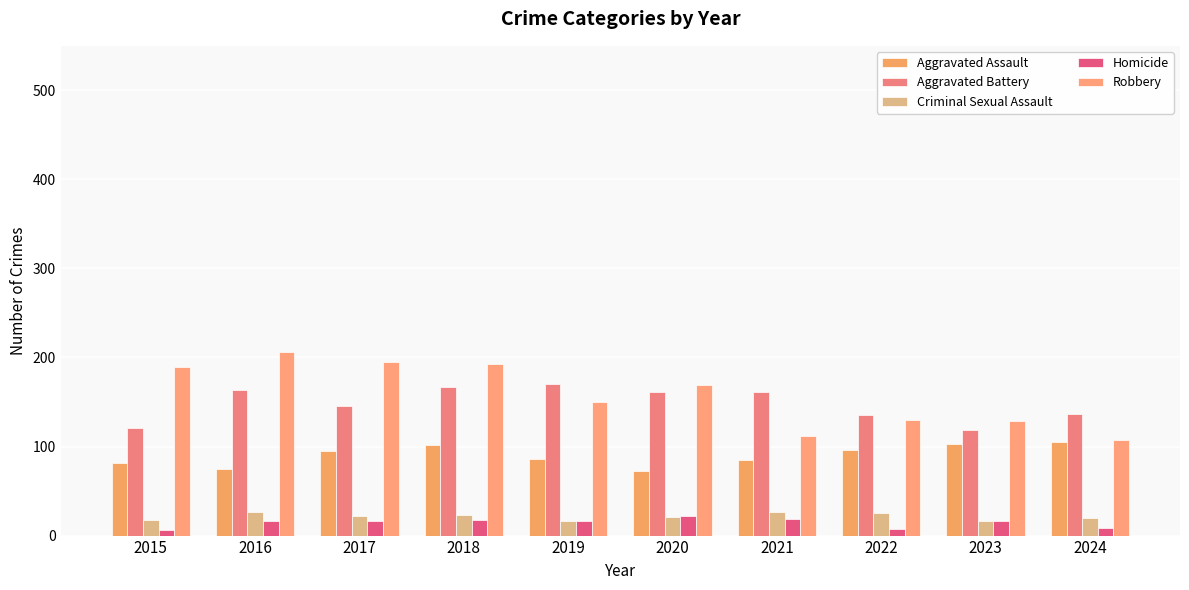

The value of Criminal Sexual Assault at 2022 is 40. True or false?

False